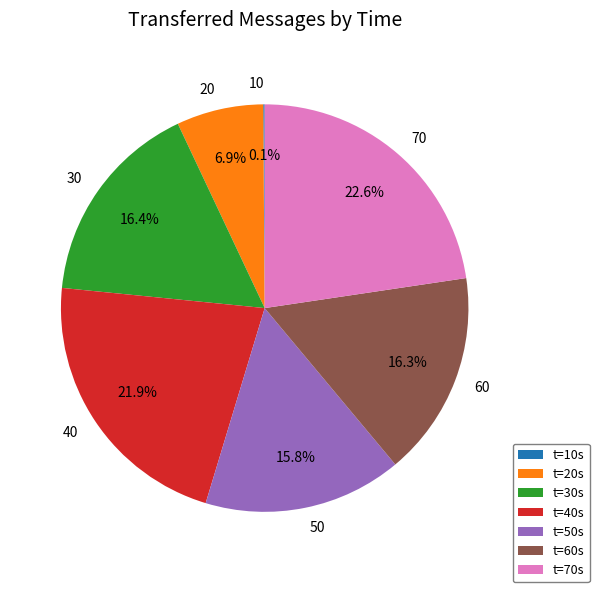

Does 40 account for over 50% of the chart?

No